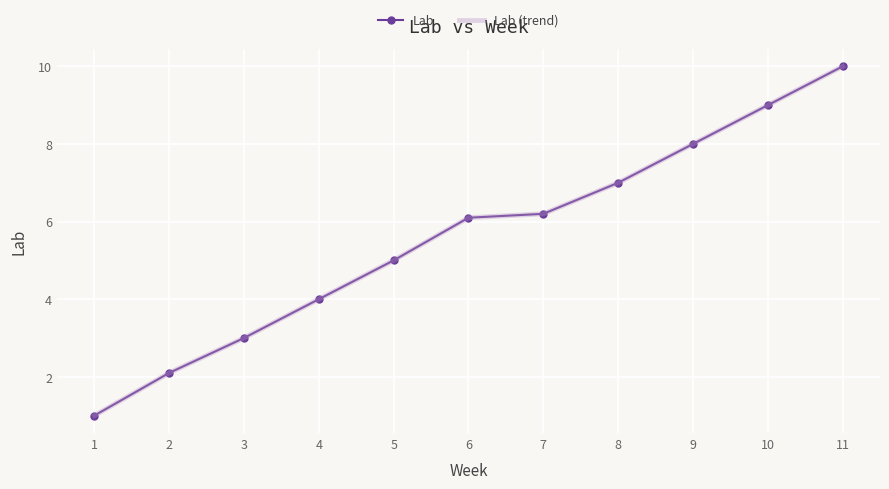

What is the sum of the Lab values at 11 and 6?

16.1